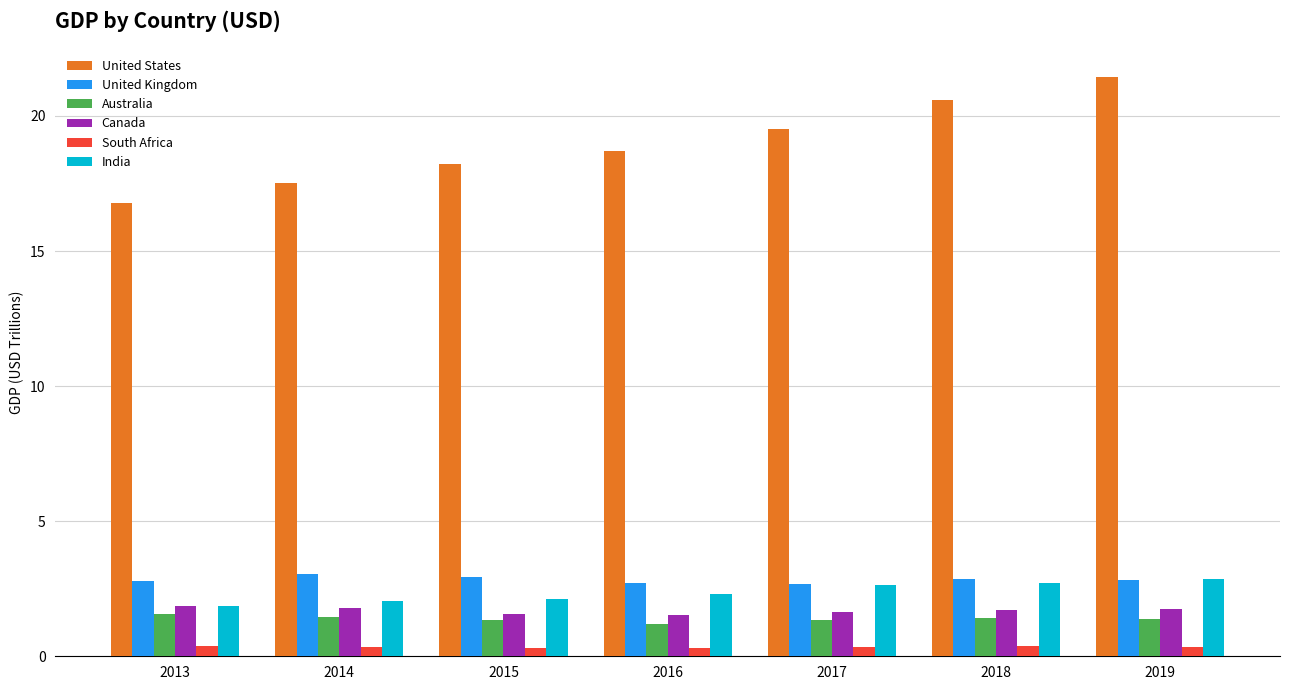

Rank the series by their maximum value, from highest to lowest.

United States, United Kingdom, India, Canada, Australia, South Africa